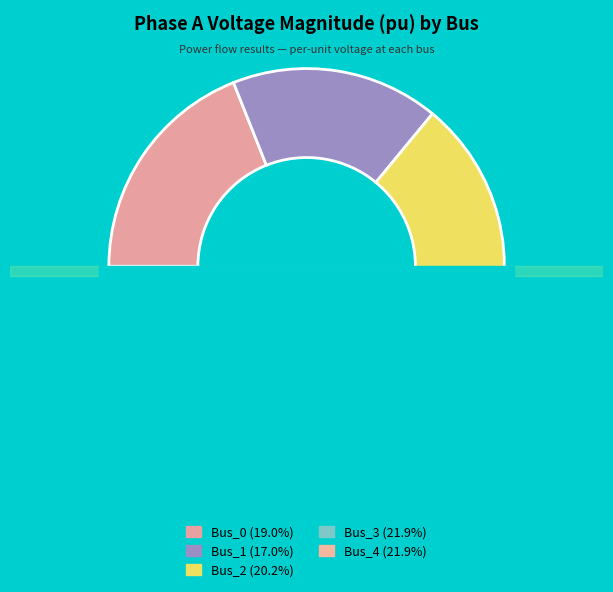

Which category has the smallest portion of the pie?

Bus_1